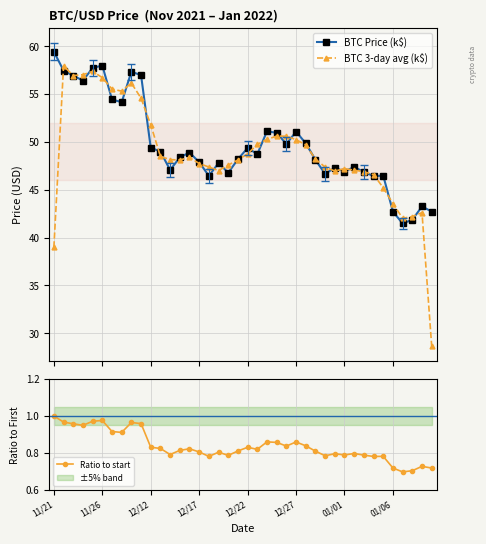

Rank the series at 37 from highest to lowest value.

BTC 3-day avg (k$), BTC Price (k$), Ratio to start